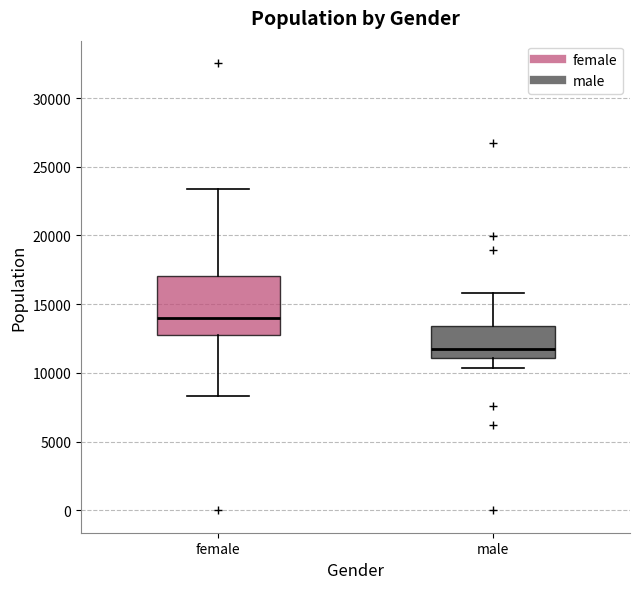

Which box is the tallest, from its lower edge to its upper edge?

female